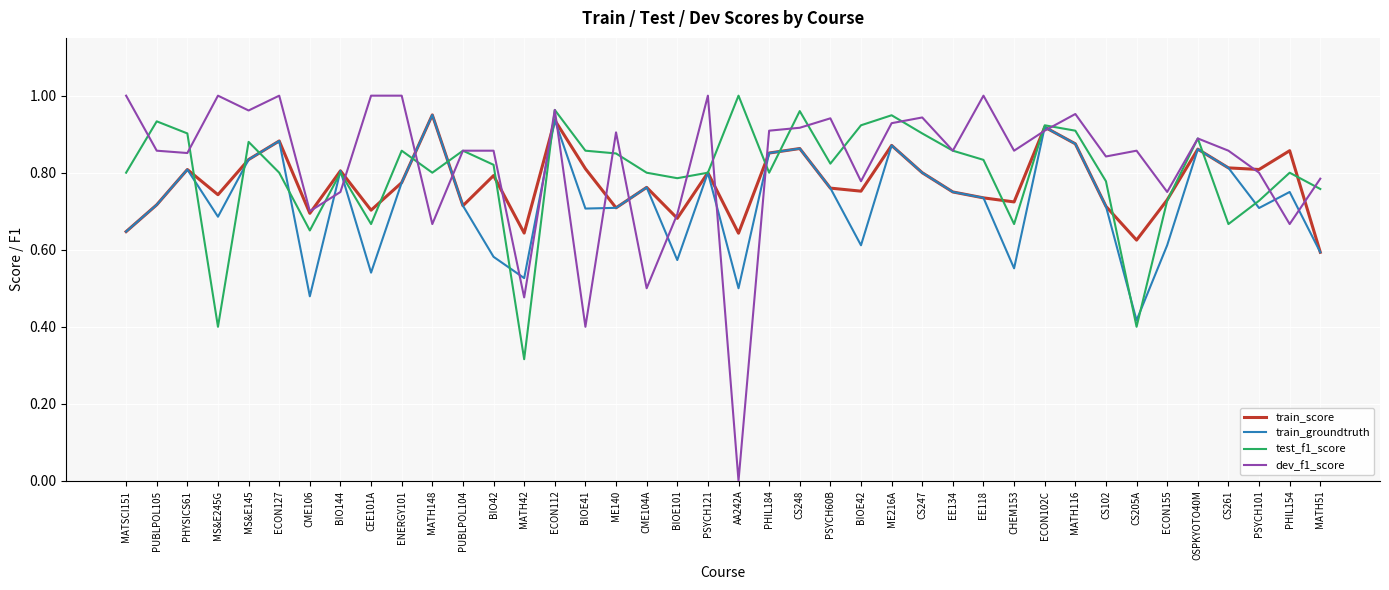

Which series has the largest range (max minus min)?

dev_f1_score